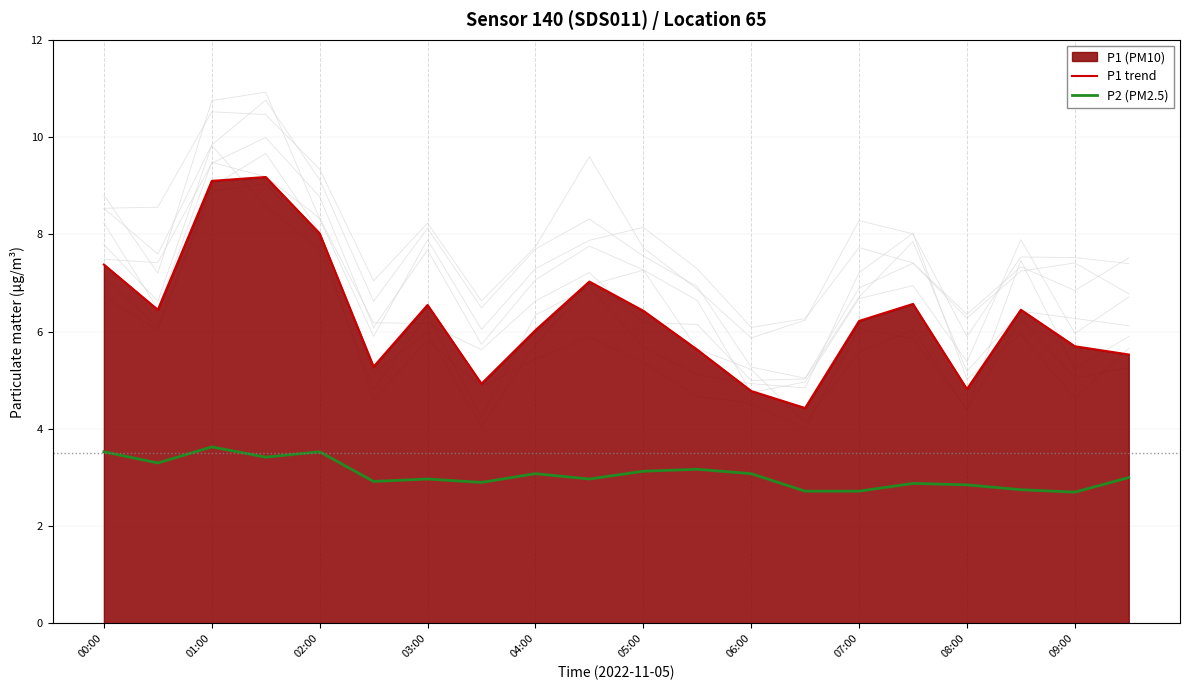

Is it true that P2 (PM2.5) equals 3.5 at 02:00?

True